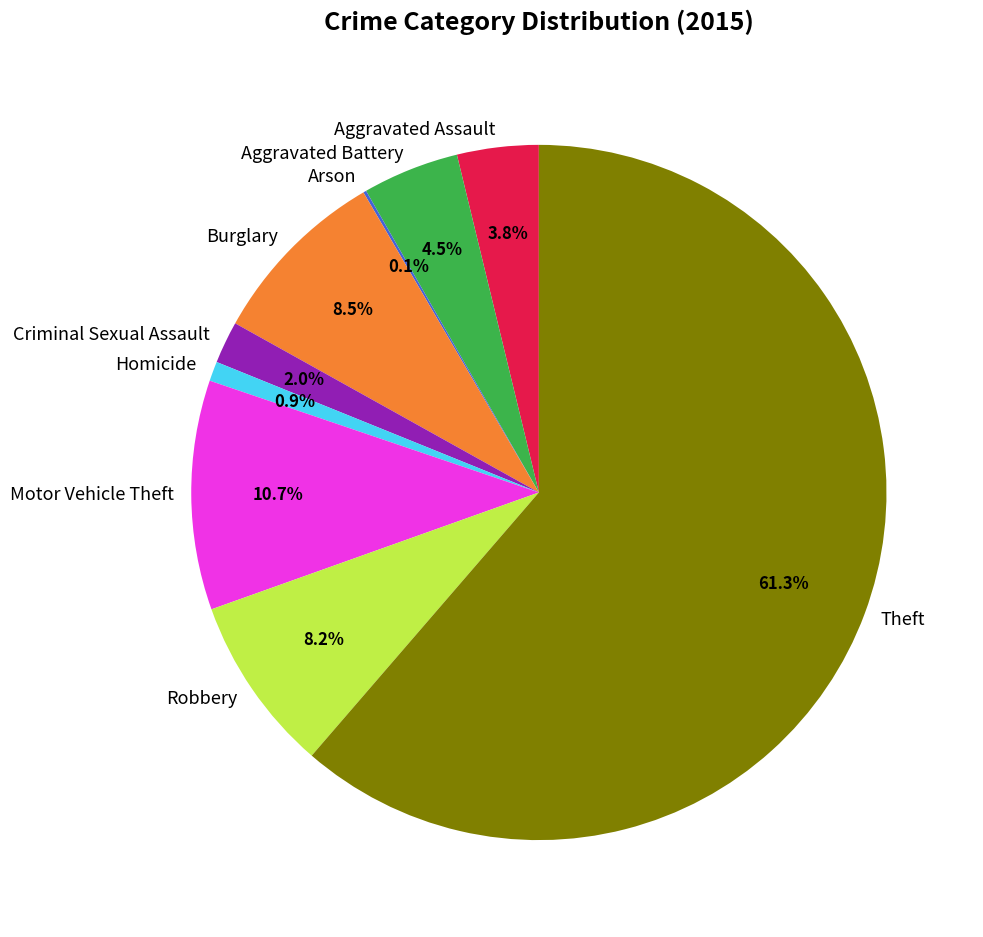

Is it true that Aggravated Battery is 13% of the pie?

False